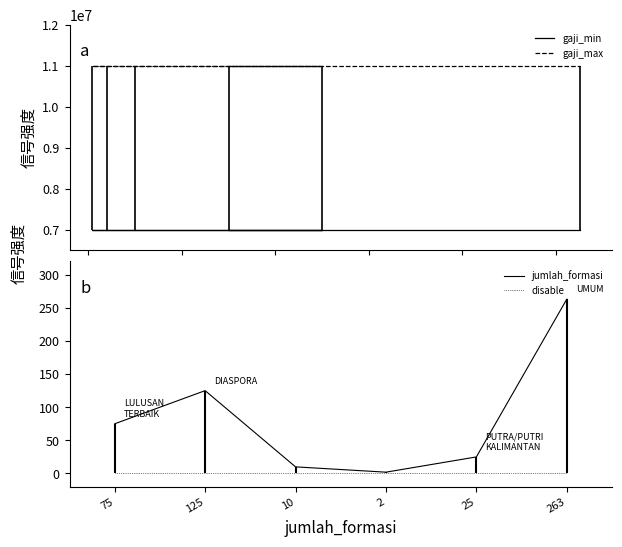

Which series has the widest spread of values?

jumlah_formasi